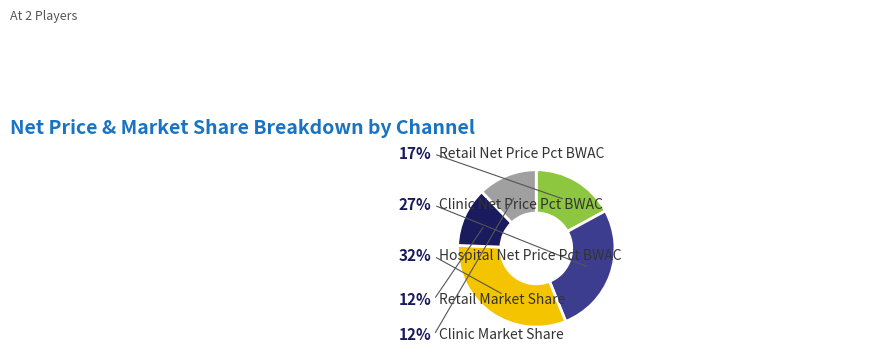

How many slices are in this pie chart?

5